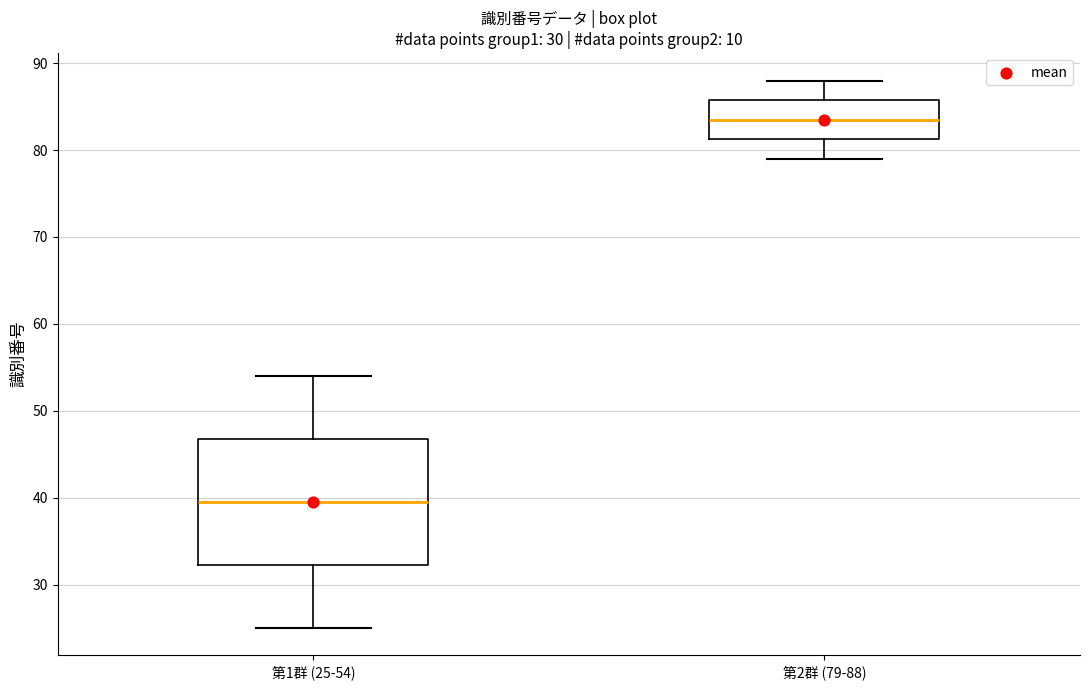

Where does the upper whisker of the box for 第1群 (25-54) end on the y-axis? The values are not printed on the chart, so give them approximately, as read against the axis.

54